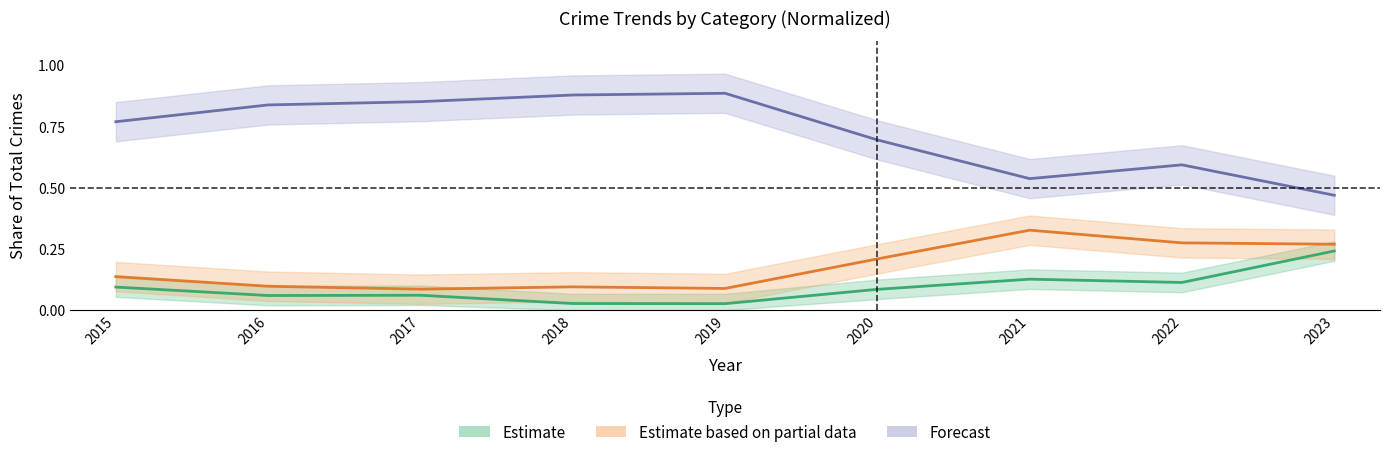

True or false: Forecast and Estimate based on partial data cross at least once.

False